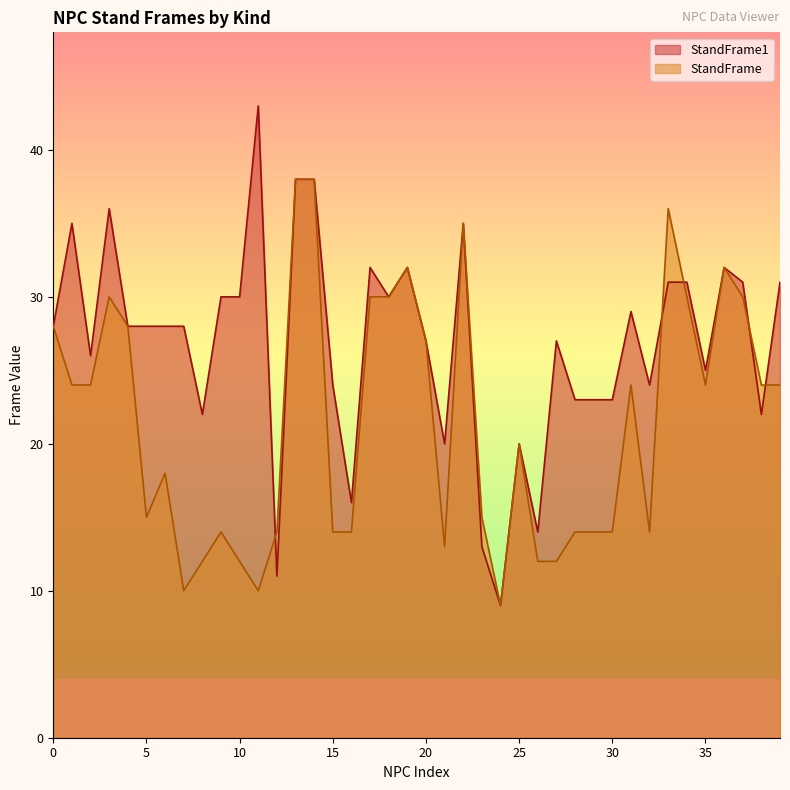

What is the difference between the maximum and minimum values in the StandFrame1 series?

34